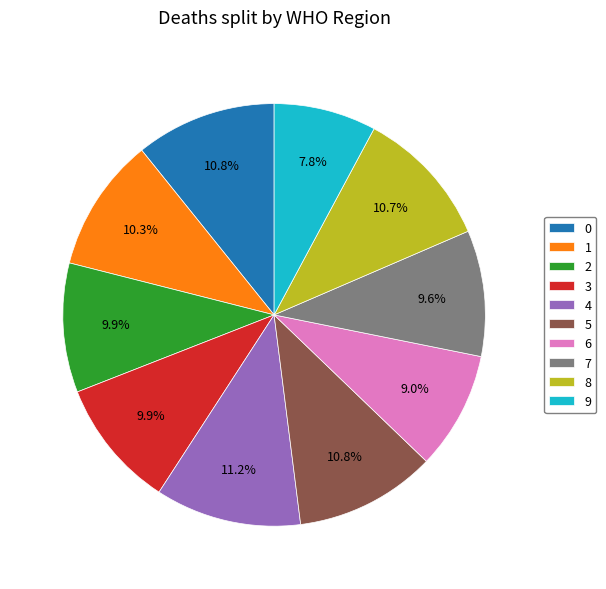

The 0 slice represents 21% of the pie. True or false?

False